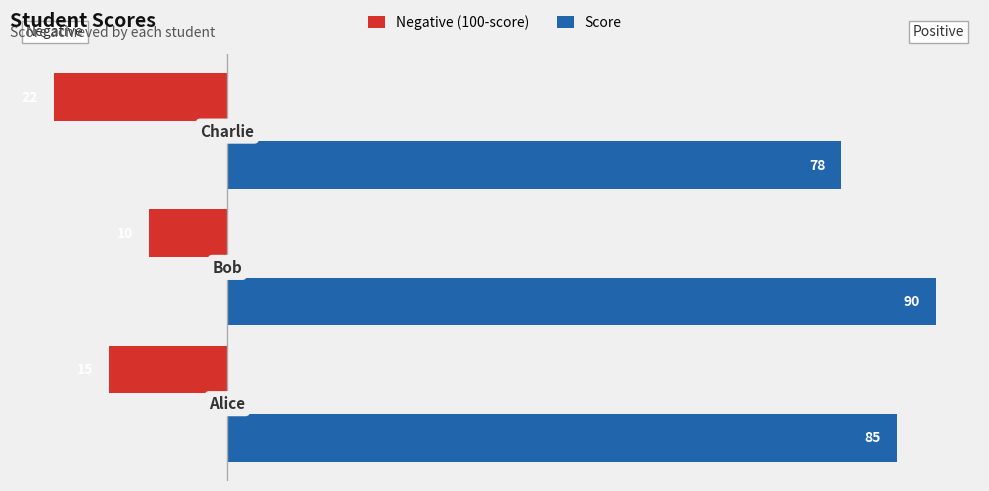

What is the difference between the maximum and minimum values in the Score series?

12